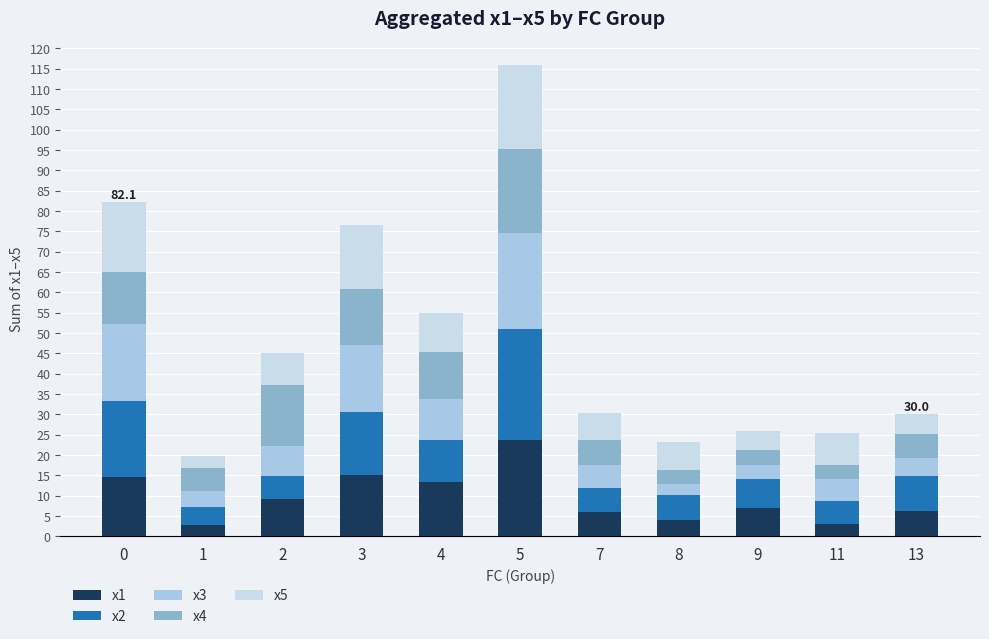

How many bars are there in total?

11